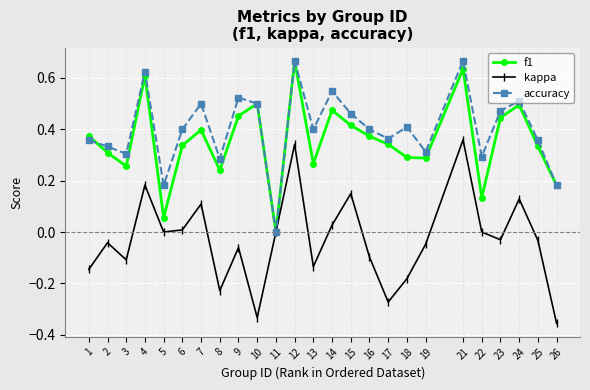

What is the total value across all series at 14?

1.0